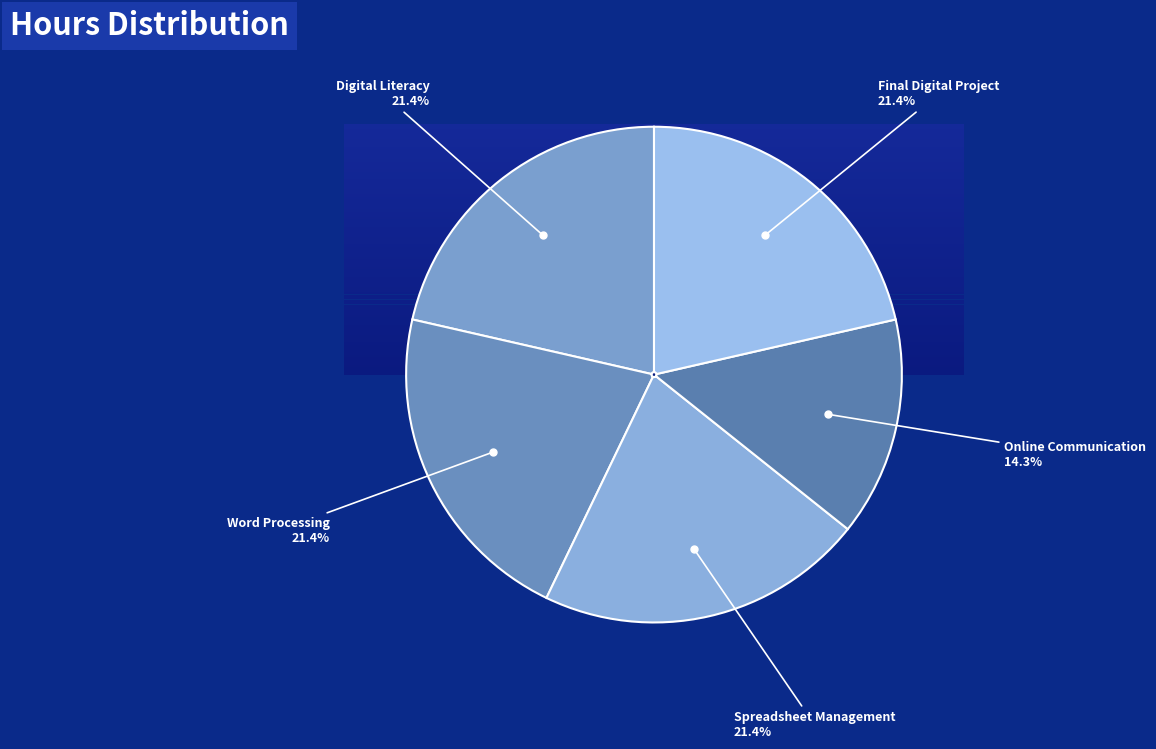

The Word Processing slice represents 29% of the pie. True or false?

False